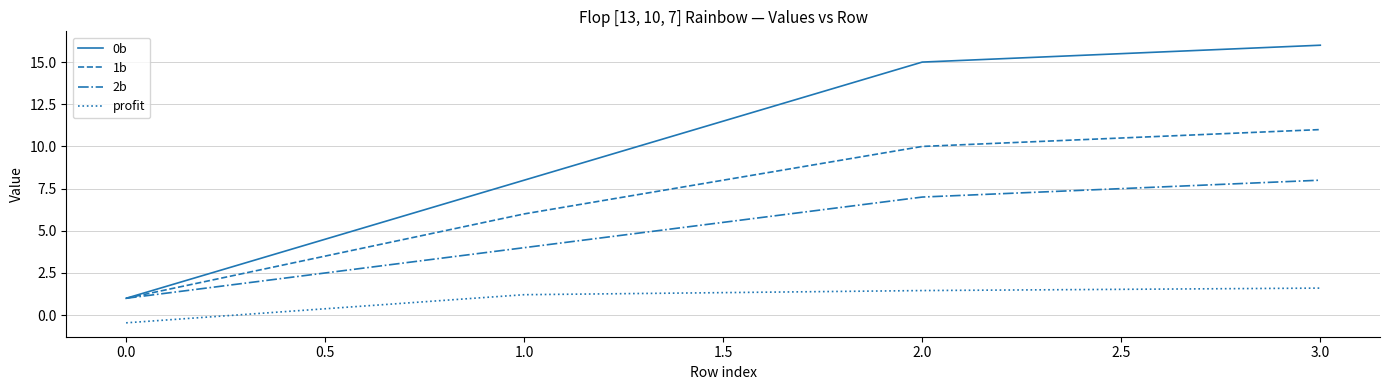

True or false: 1b and profit cross at least once.

False